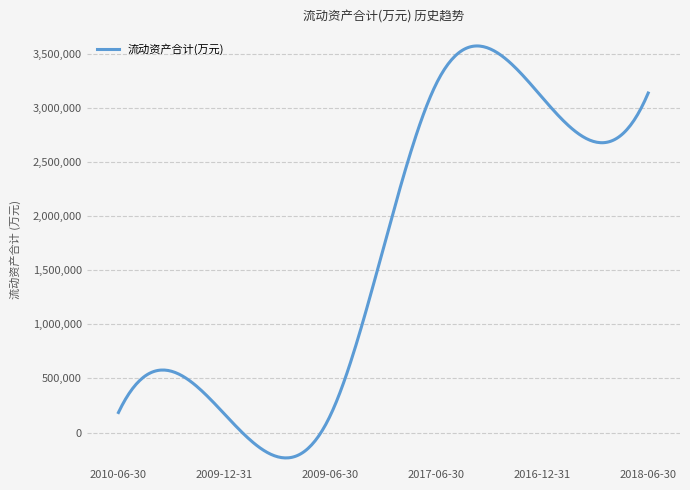

Count the number of categories in the chart.

300